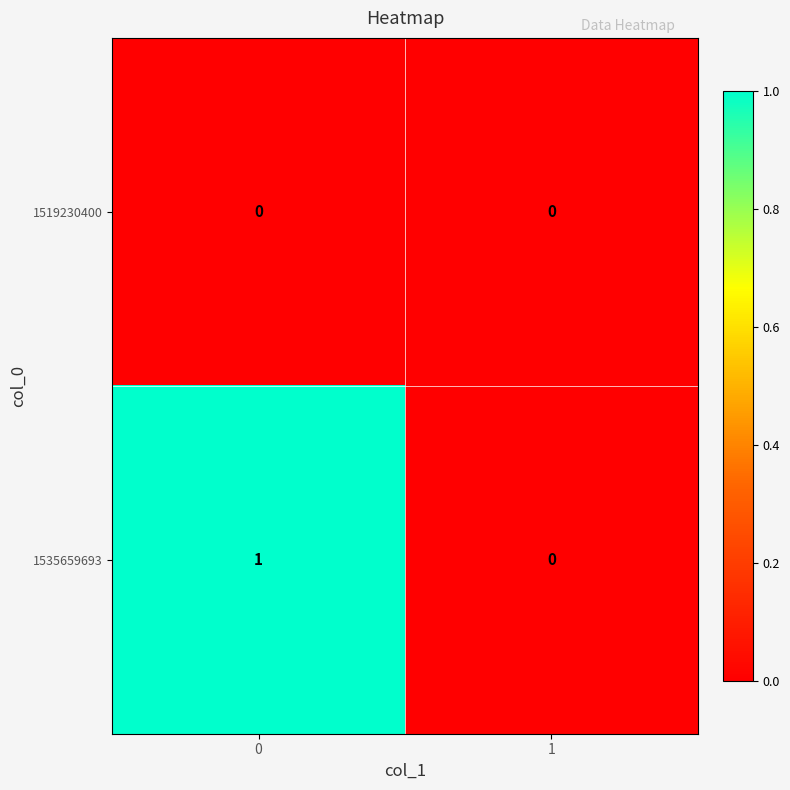

Which series has the largest total across all categories?

1535659693